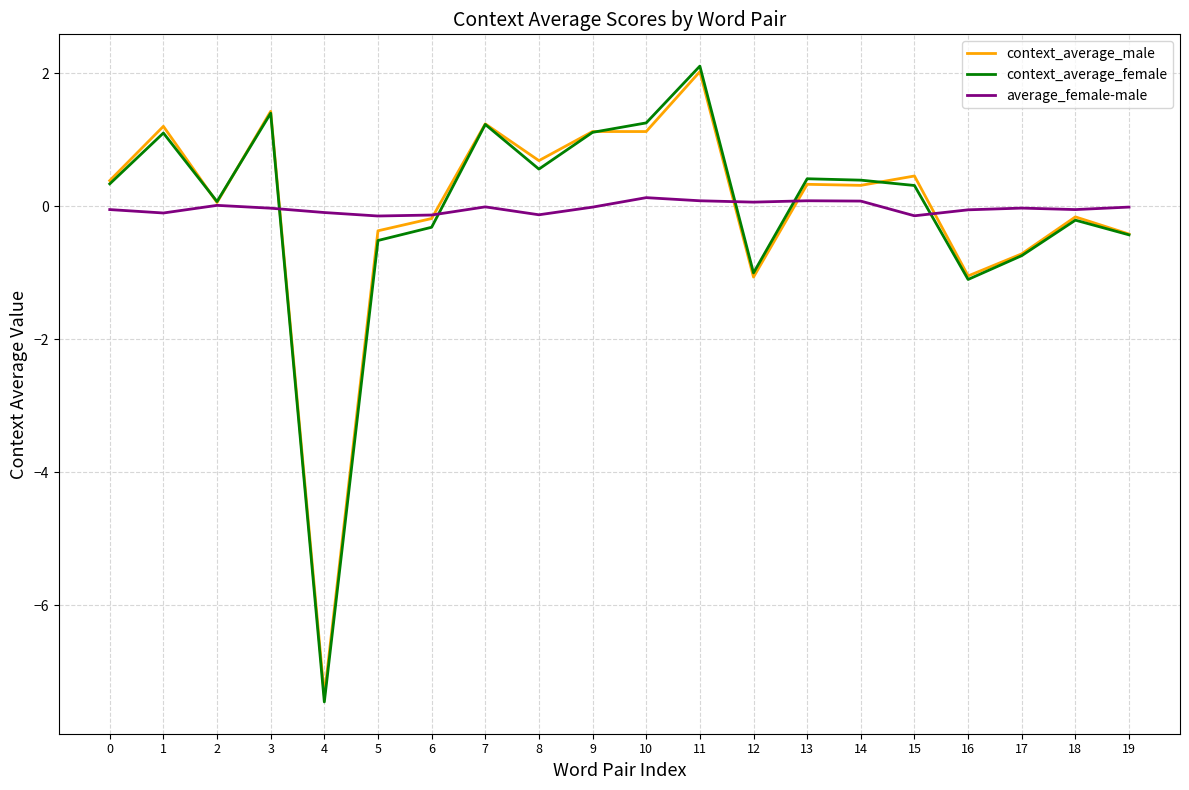

Rank the series at 15 from lowest to highest value.

average_female-male, context_average_female, context_average_male